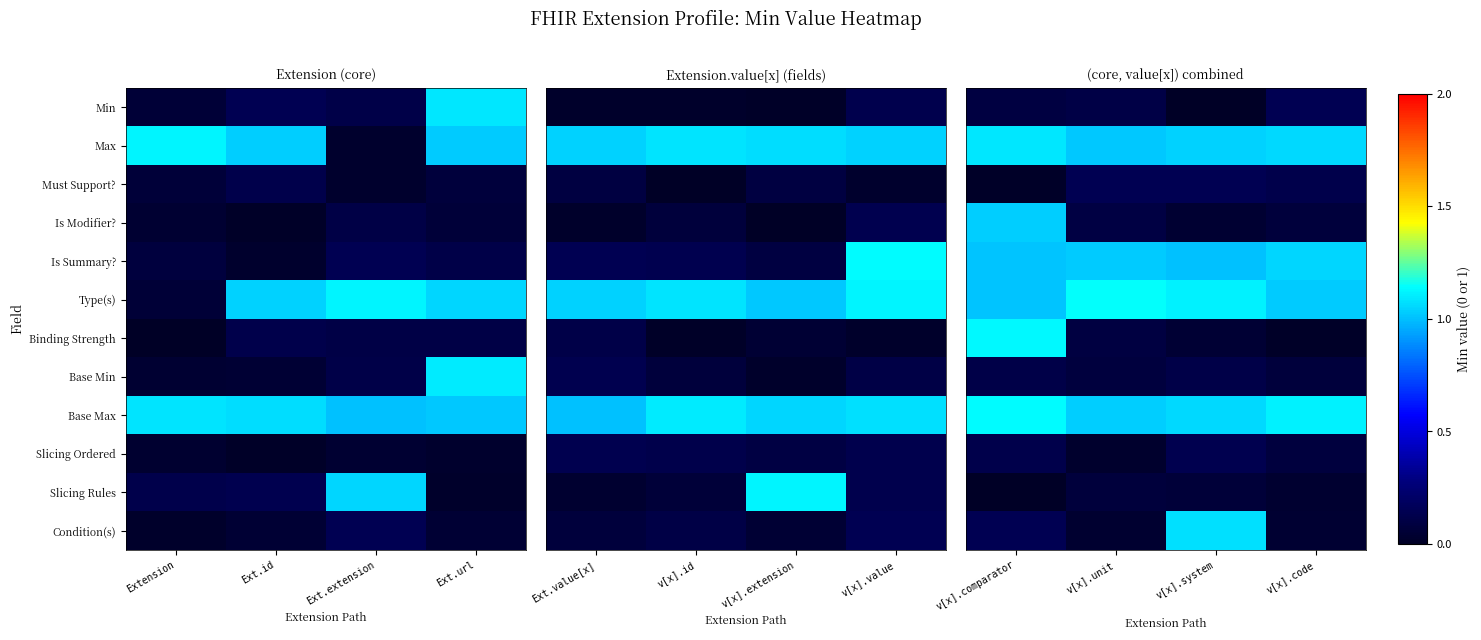

What is the approximate value of Must Support? at v[x].unit?

0.1